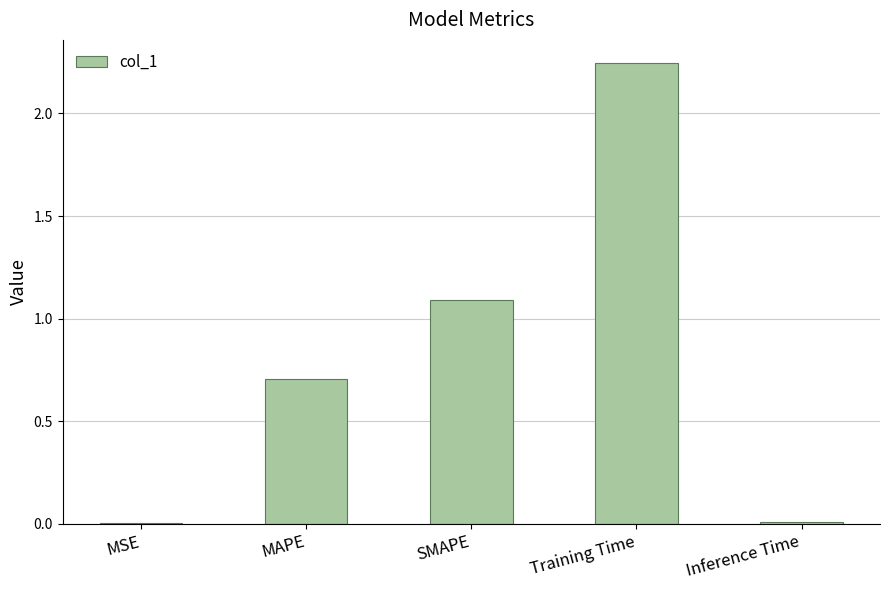

What is the sum of the values at MAPE and SMAPE?

1.8